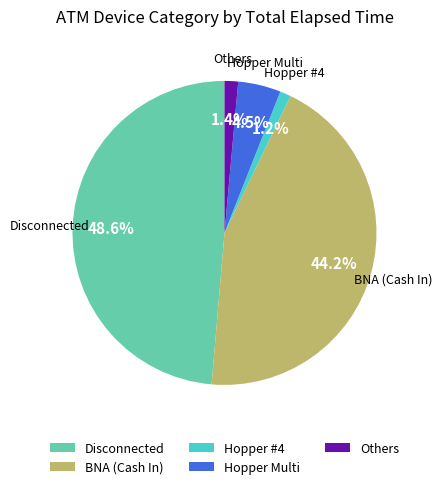

How much of the chart is everything except Hopper #4?

98.8%